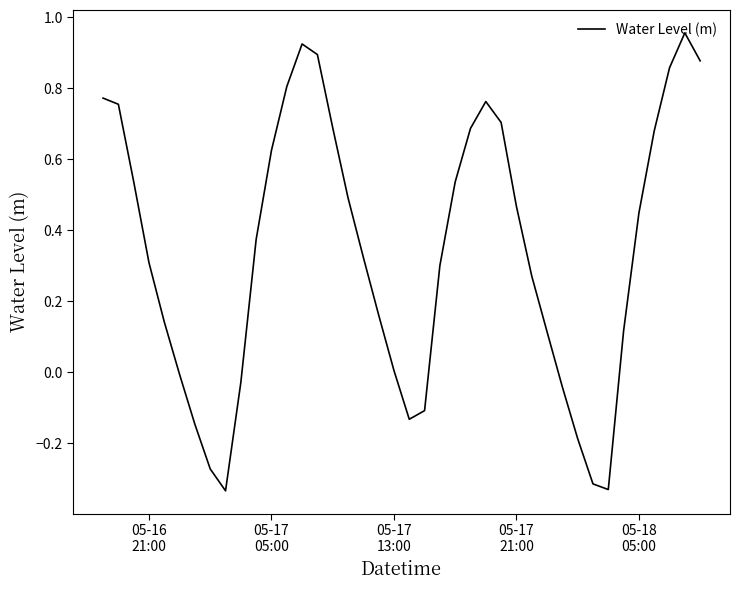

What is the difference between the maximum and minimum values?

1.3